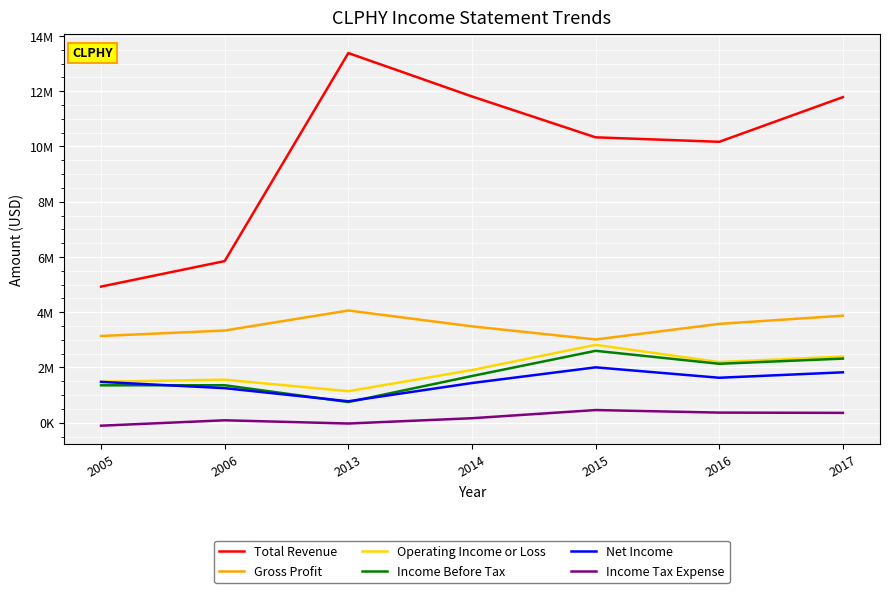

The Operating Income or Loss series shows 622908 at 2013. True or false?

False